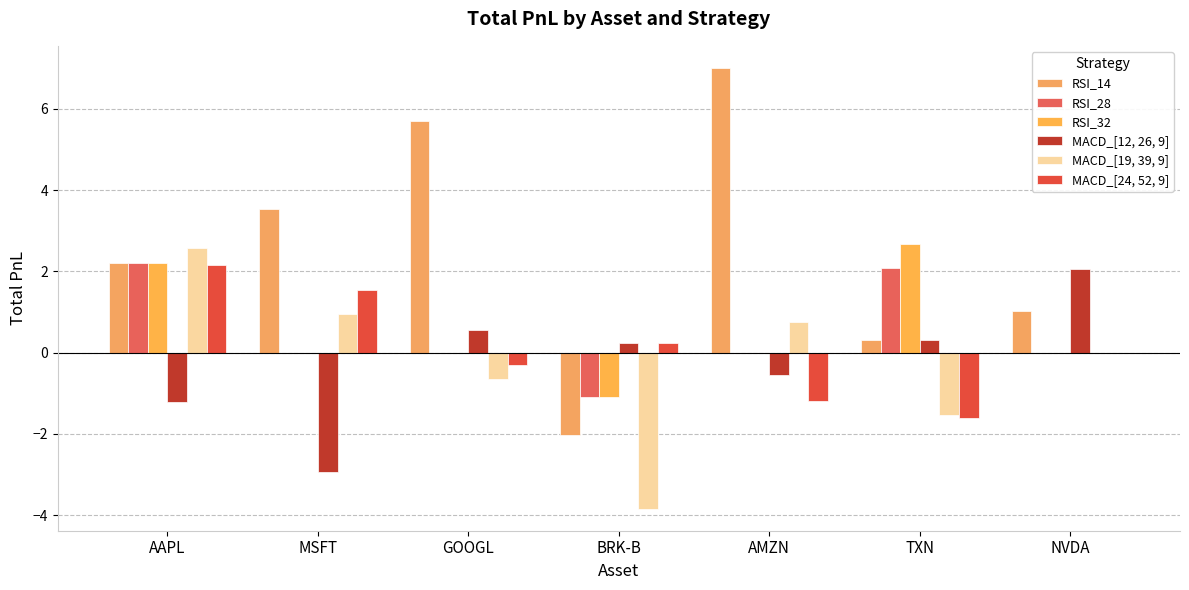

How many categories are shown in the chart?

7